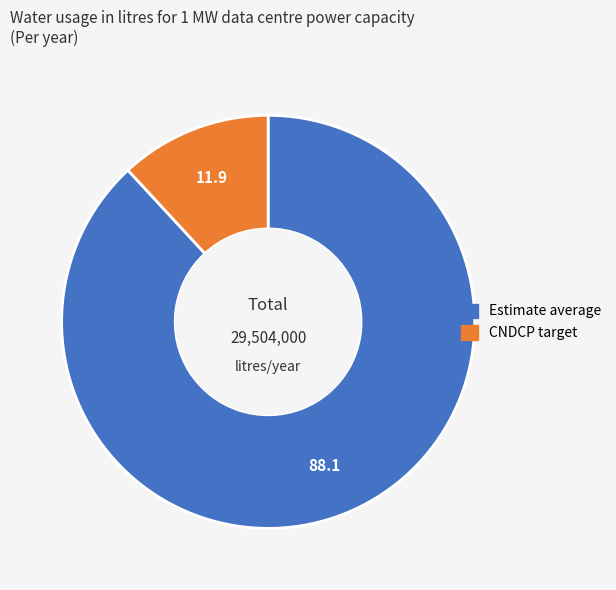

Do CNDCP target and Estimate average together represent more than half of the pie?

Yes